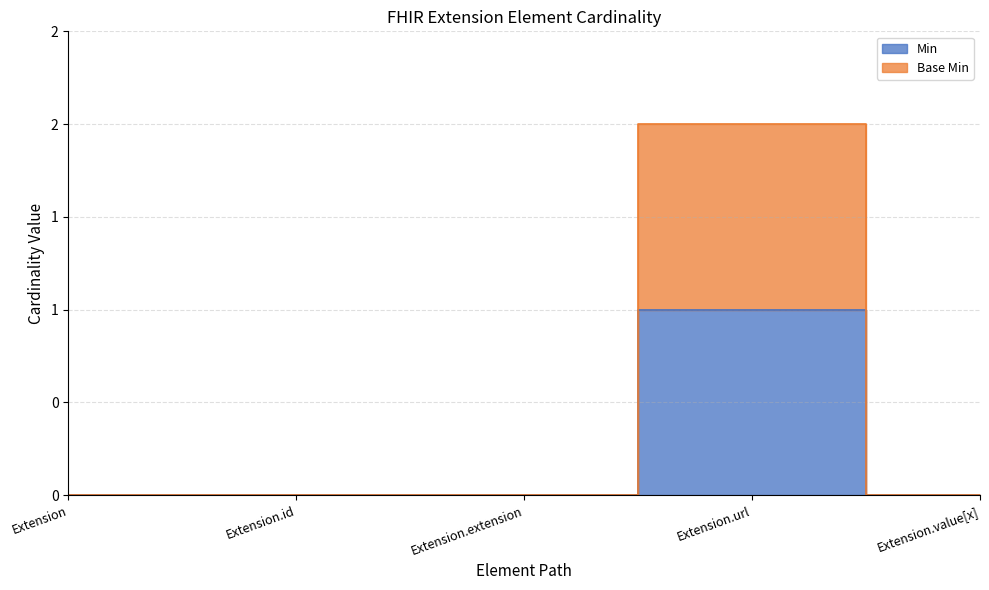

At which label does Base Min reach its peak?

Extension.url